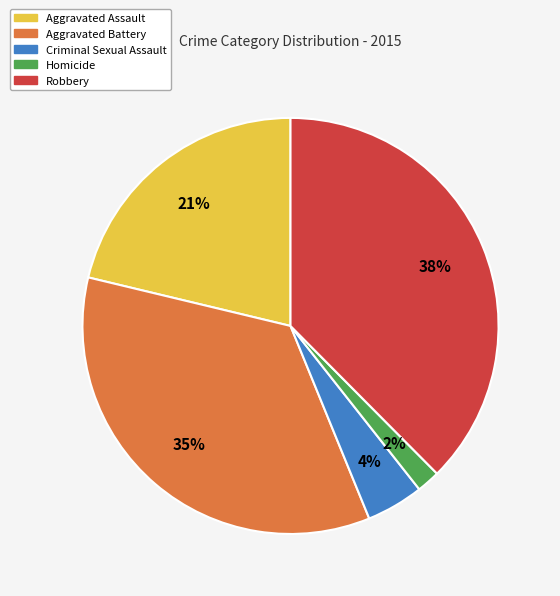

To the nearest percent, what portion does Aggravated Assault represent?

21%